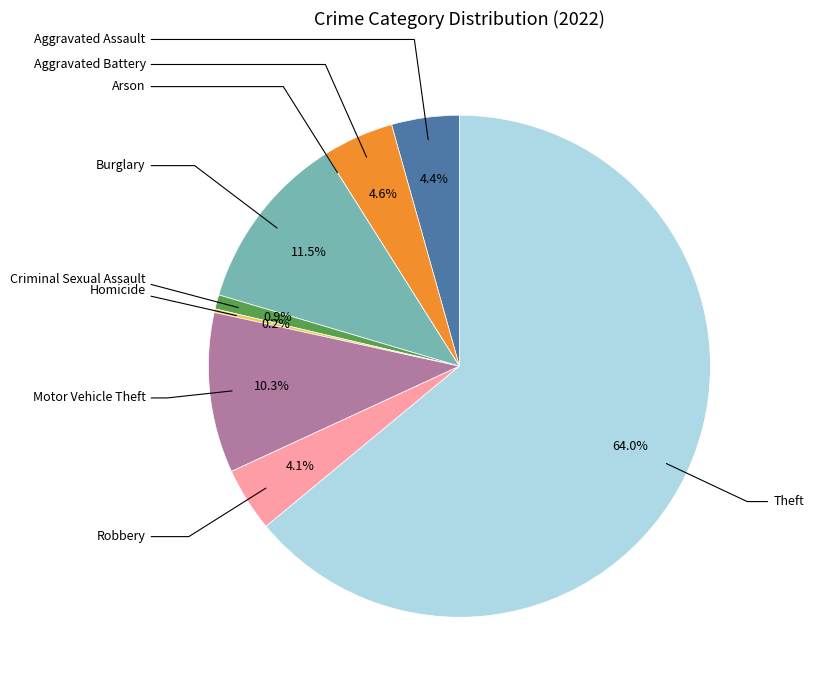

Does any single category account for the majority?

Yes